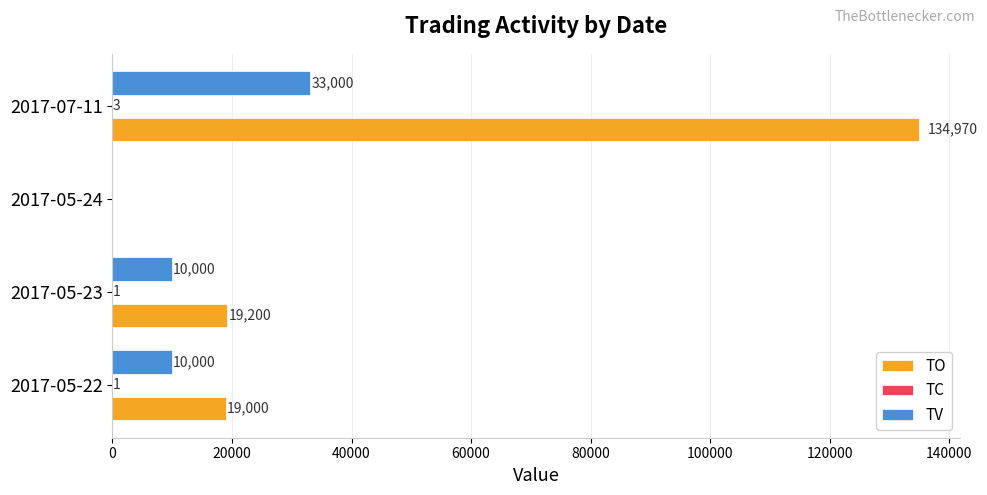

True or false: TV has a value of 33000 at 2017-07-11.

True